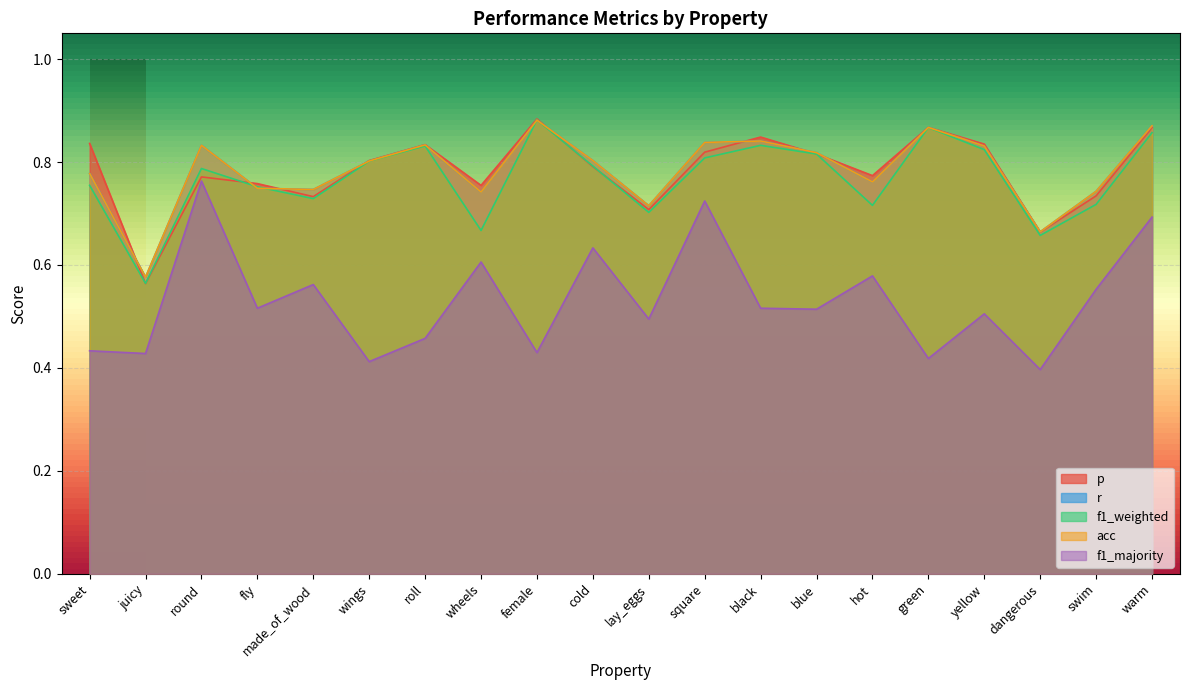

True or false: acc and r intersect in this chart.

False